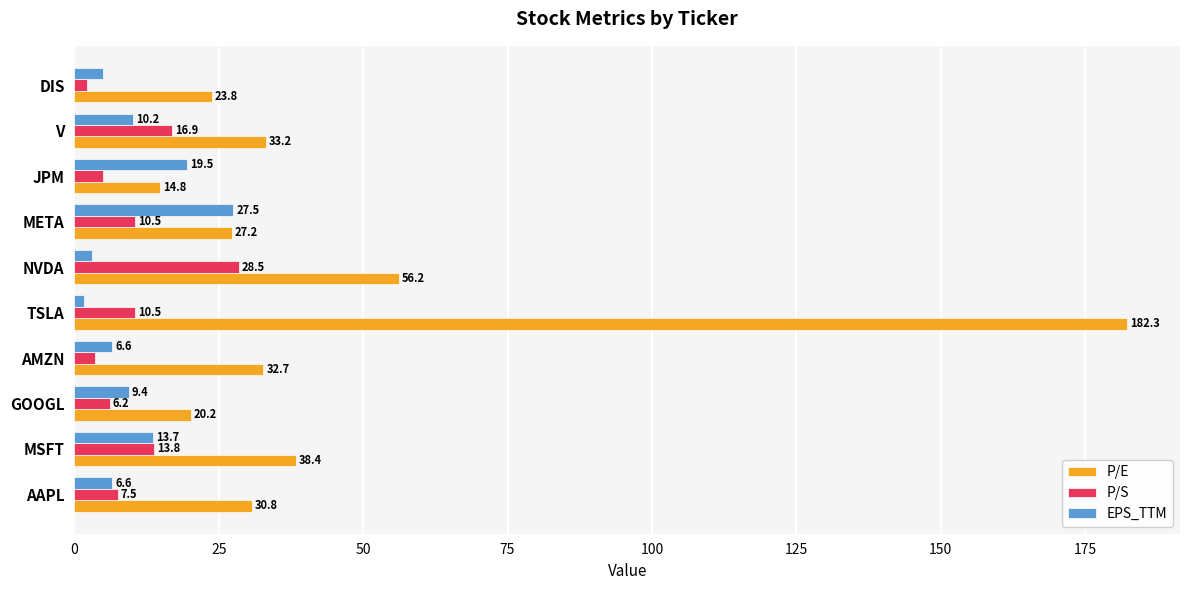

What are all the series names shown in the legend?

P/E, P/S, EPS_TTM